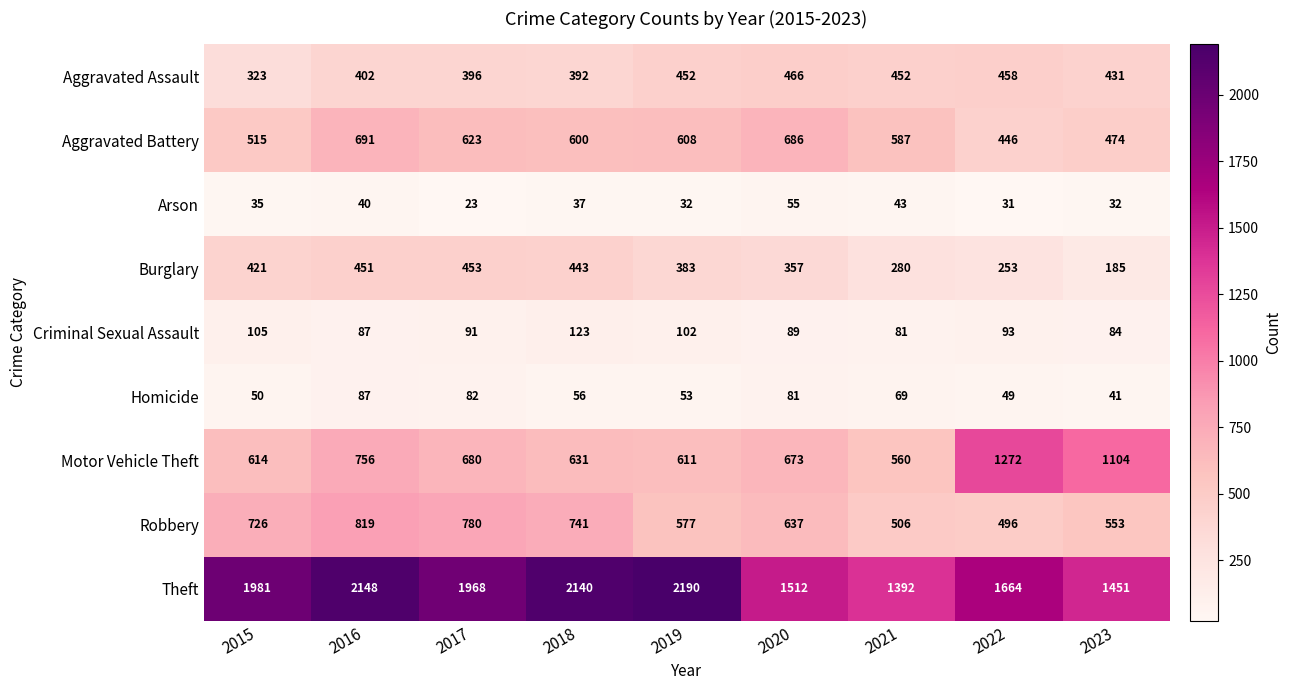

What is the total value across all series at 2018?

5163